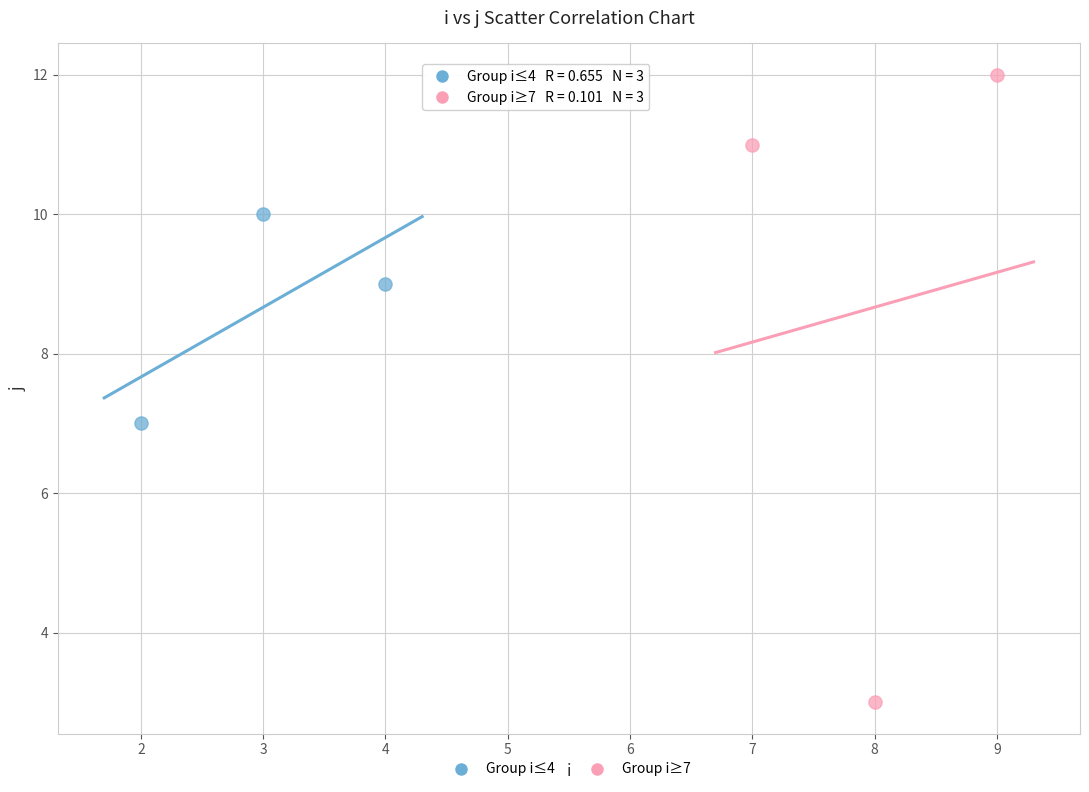

Which series contains the highest Y value?

Group i≥7